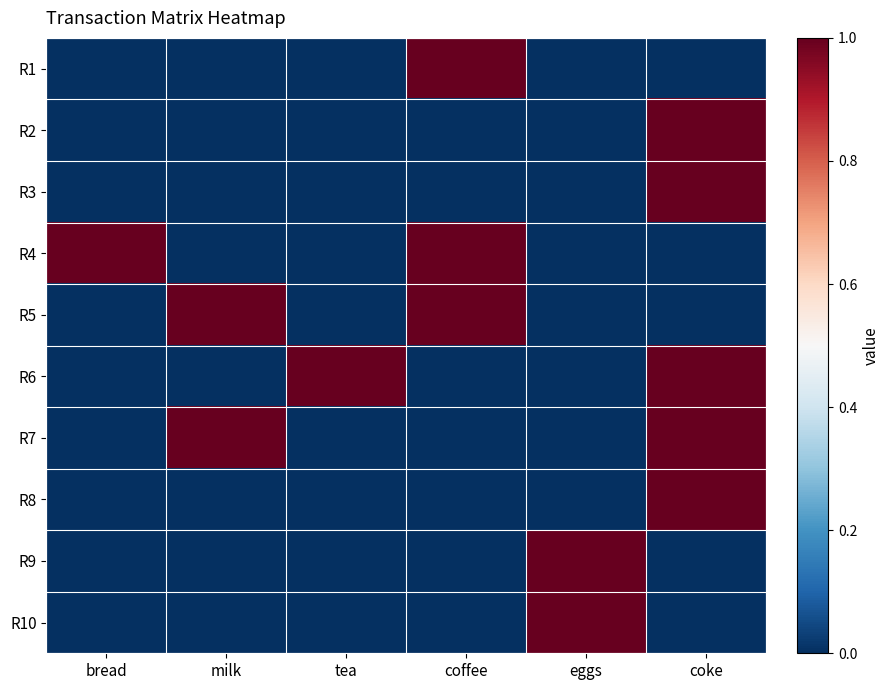

How many distinct data groups are displayed?

10